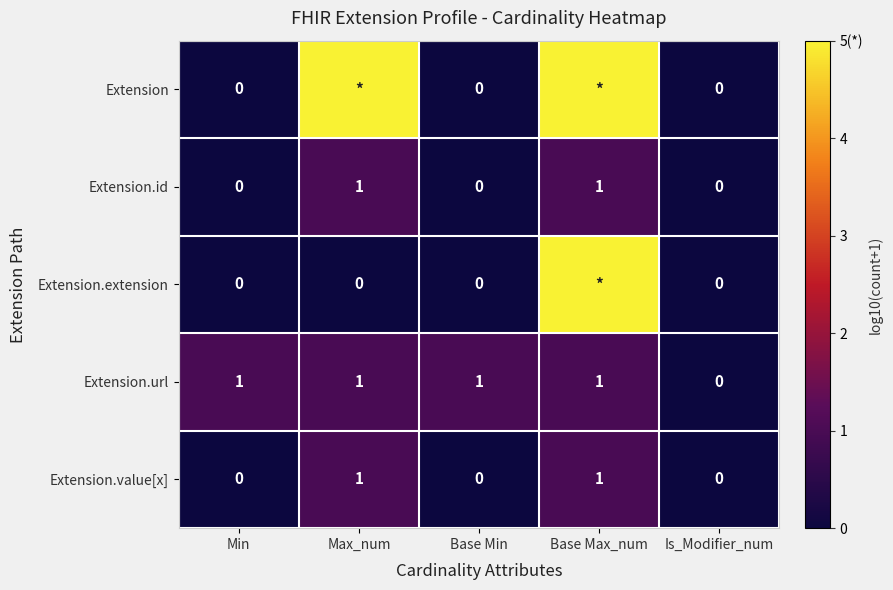

True or false: Extension.value[x] has a value of 2 at Max_num.

False